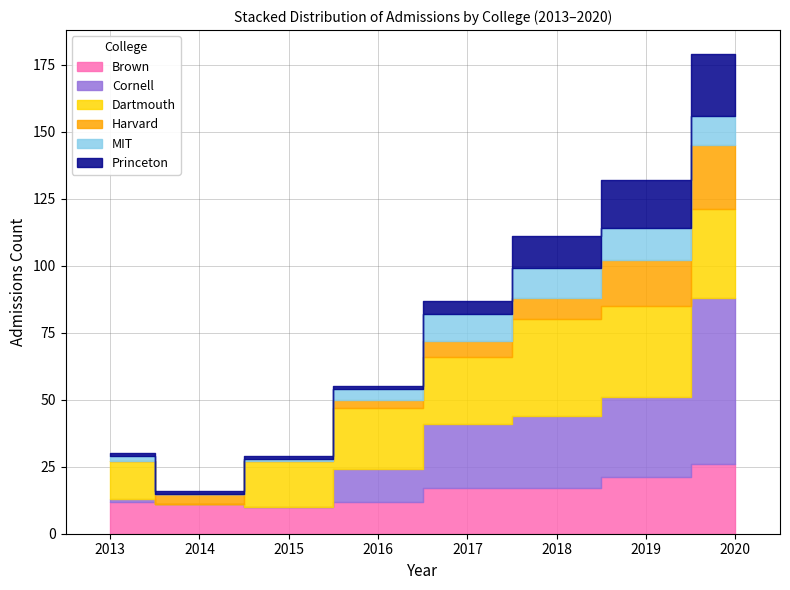

What is the difference between the highest and lowest values at 2014?

11